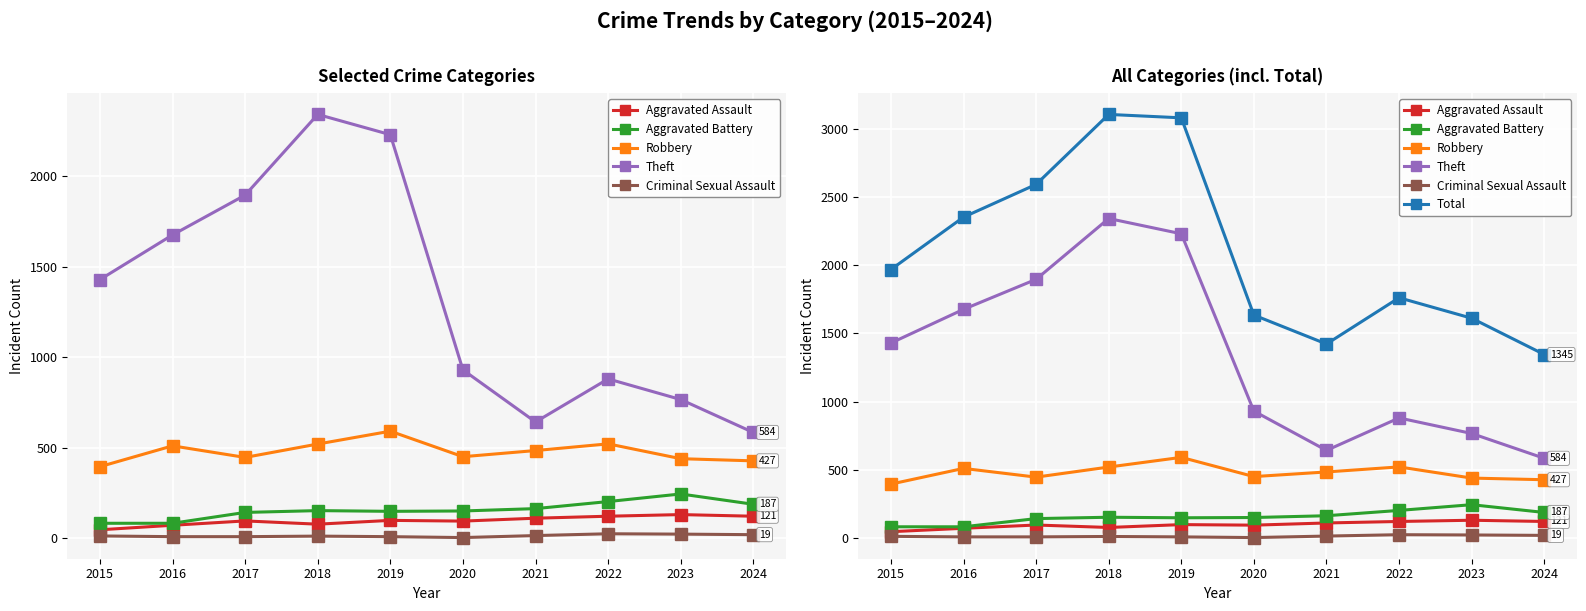

What is the total value across all series at 2017?

5179